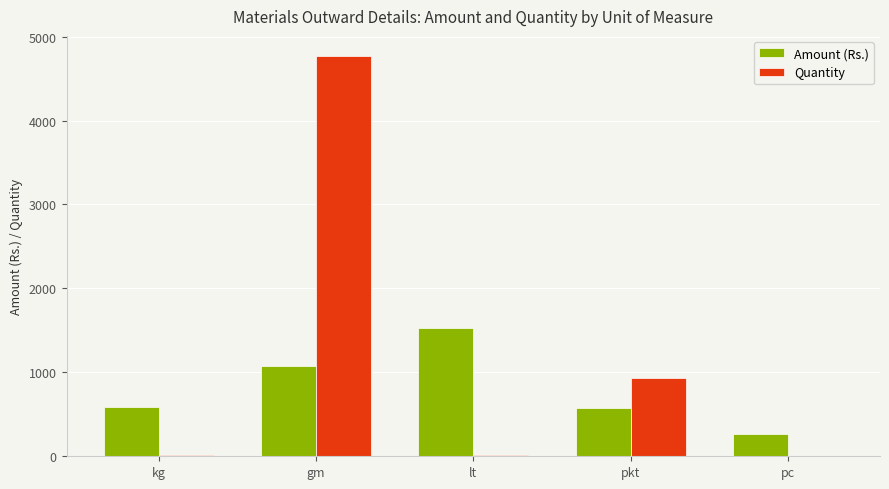

Is the value of Quantity at pc greater than the value of Amount (Rs.) at pc?

No